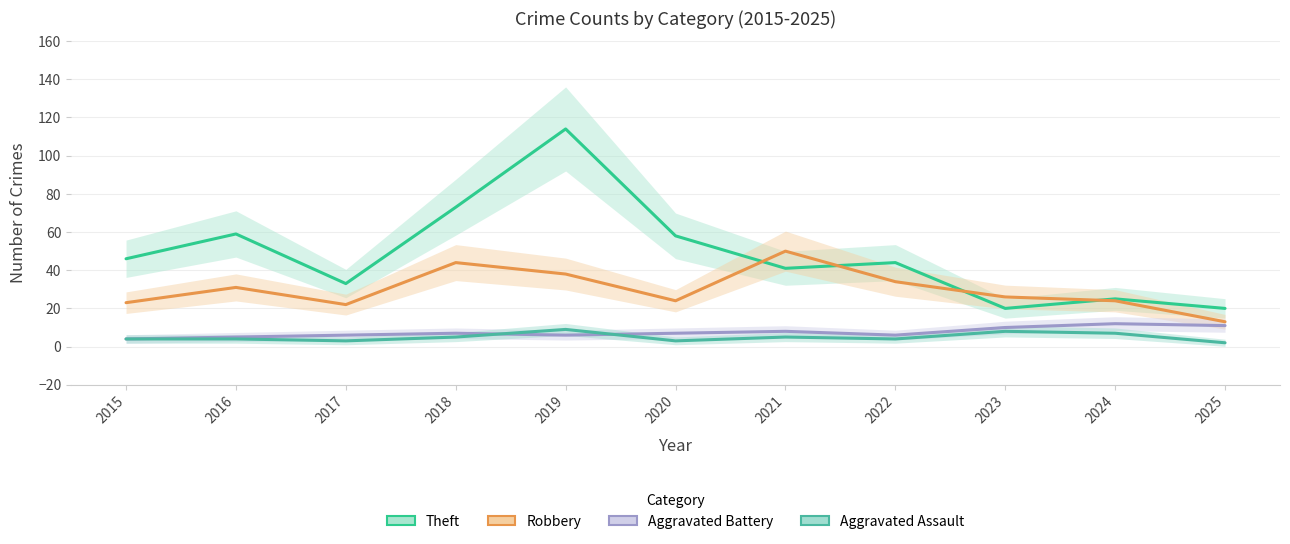

What is the difference between the maximum and second lowest values in the Aggravated Assault series?

6